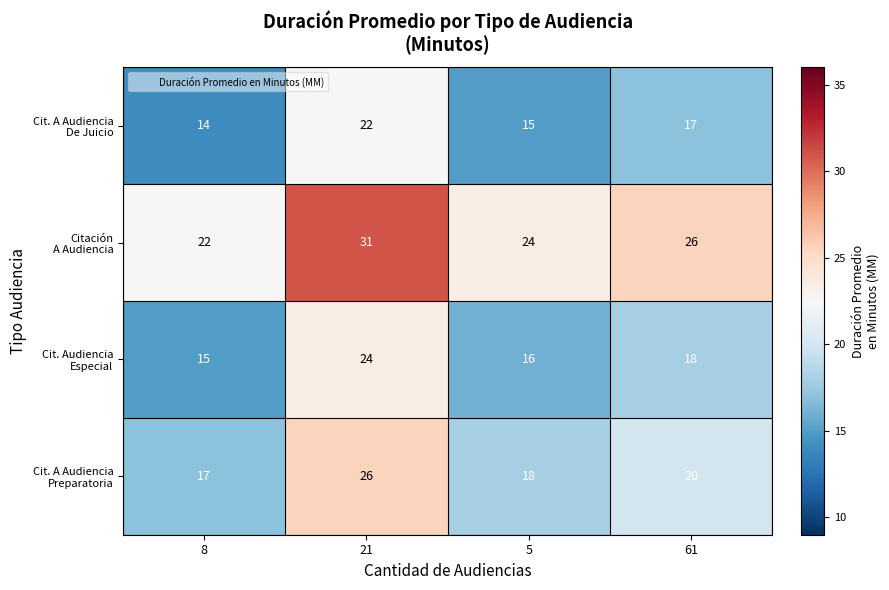

What is the greatest value displayed?

31